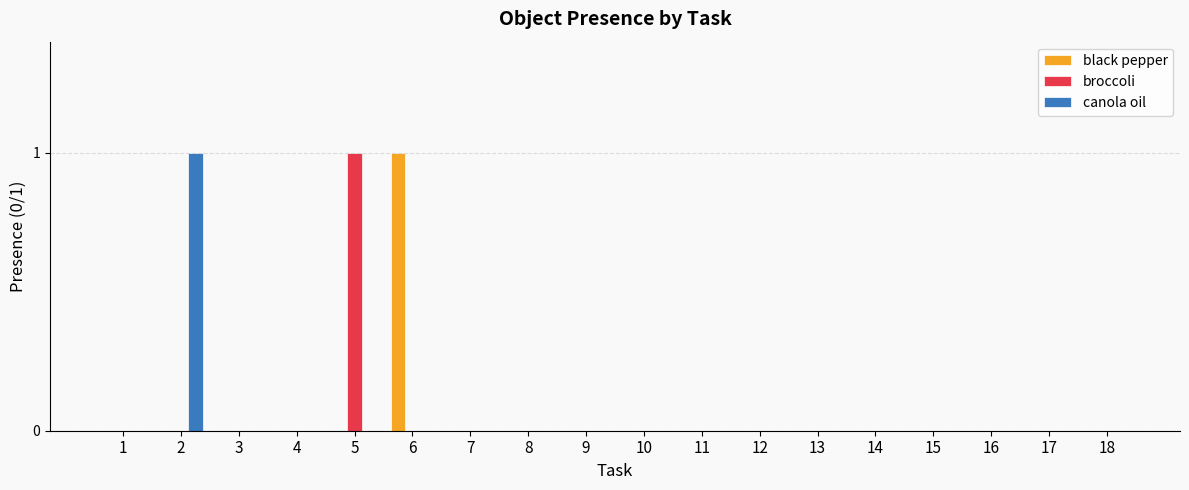

How many groups of bars are there?

18